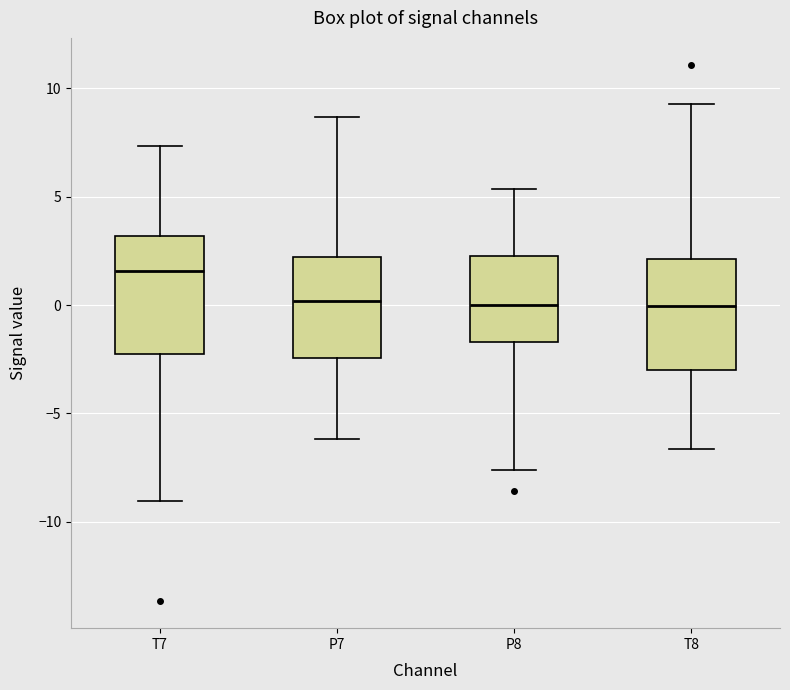

Reading left to right, read every box against the y-axis: the position of its median line, the range the box covers, and the ends of its whiskers. The values are not printed on the chart, so give them approximately, as read against the axis.

T7: median 1.5, box -2.5 to 3.0, whiskers -9.0 to 7.5
P7: median 0.0, box -2.5 to 2.0, whiskers -6.0 to 8.5
P8: median 0.0, box -1.5 to 2.5, whiskers -7.5 to 5.5
T8: median 0.0, box -3.0 to 2.0, whiskers -6.5 to 9.5